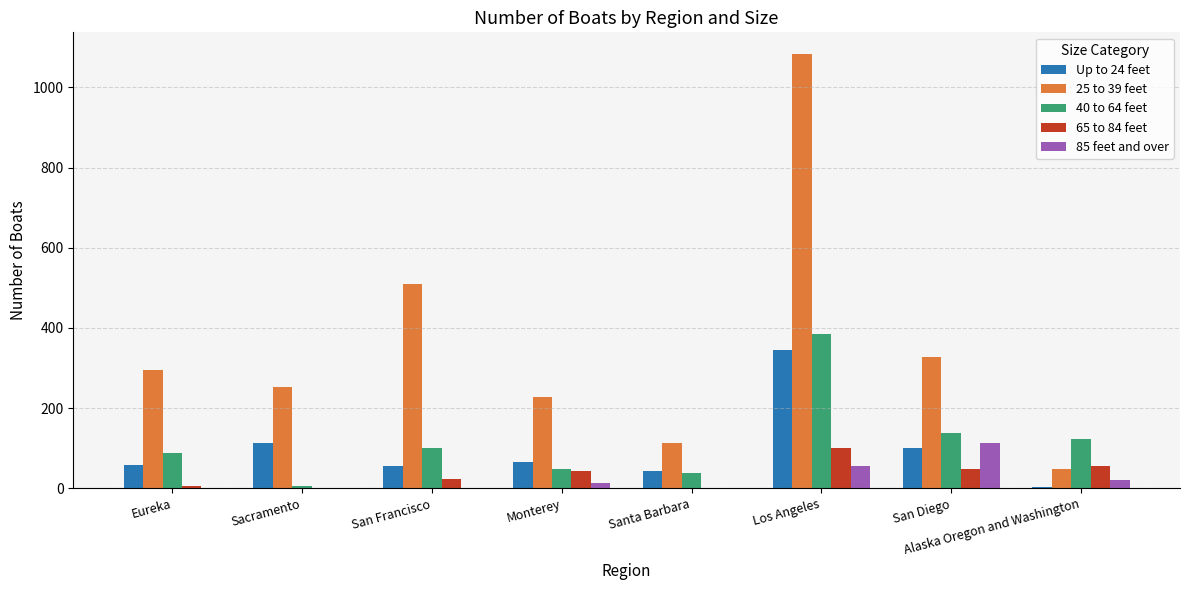

Is the value of 65 to 84 feet at San Diego greater than the value of 25 to 39 feet at San Diego?

No